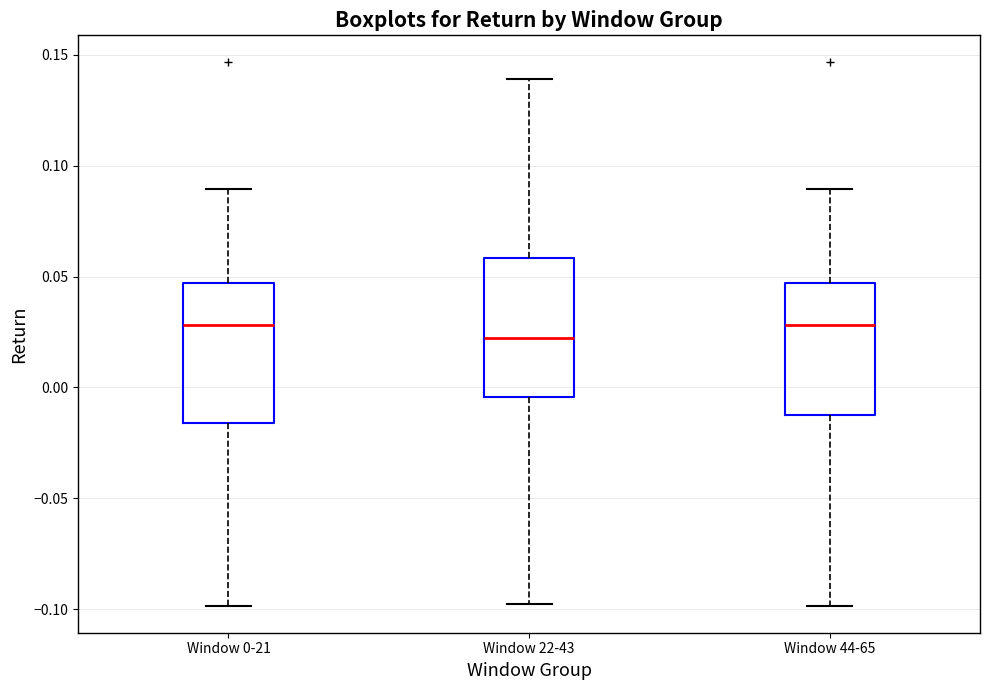

Which box's median line is the lowest?

Window 22-43